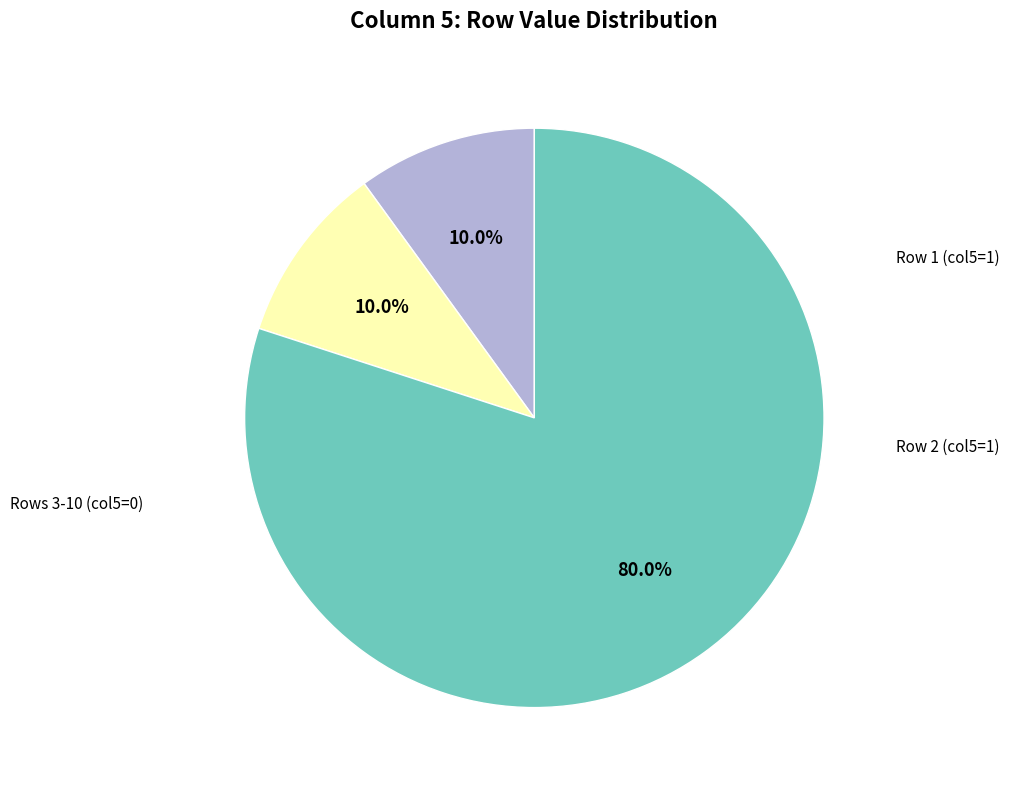

Is there any slice that represents more than half of the pie?

Yes